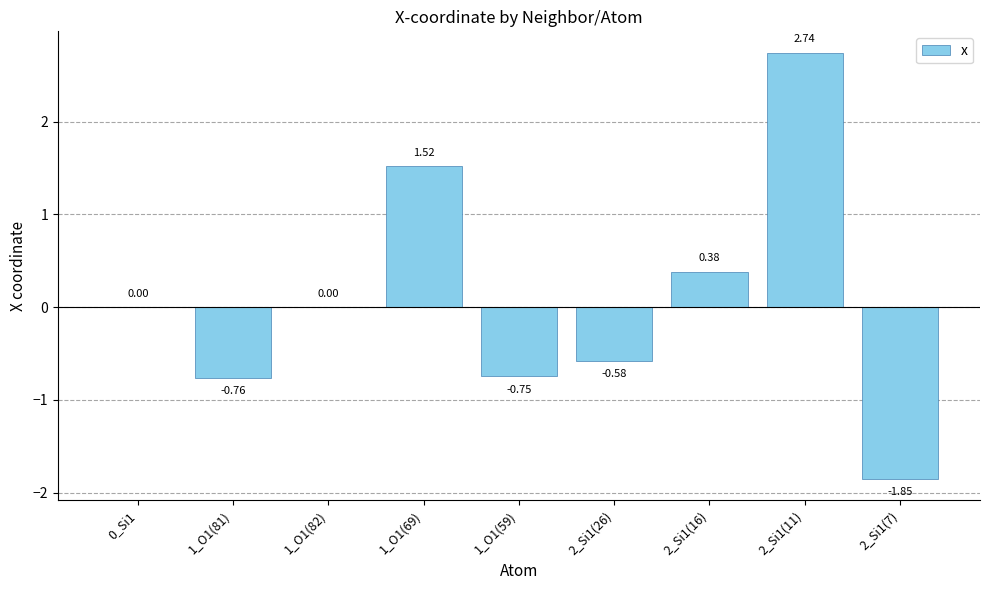

What is the difference between the values at 2_Si1(7) and 1_O1(81)?

1.1